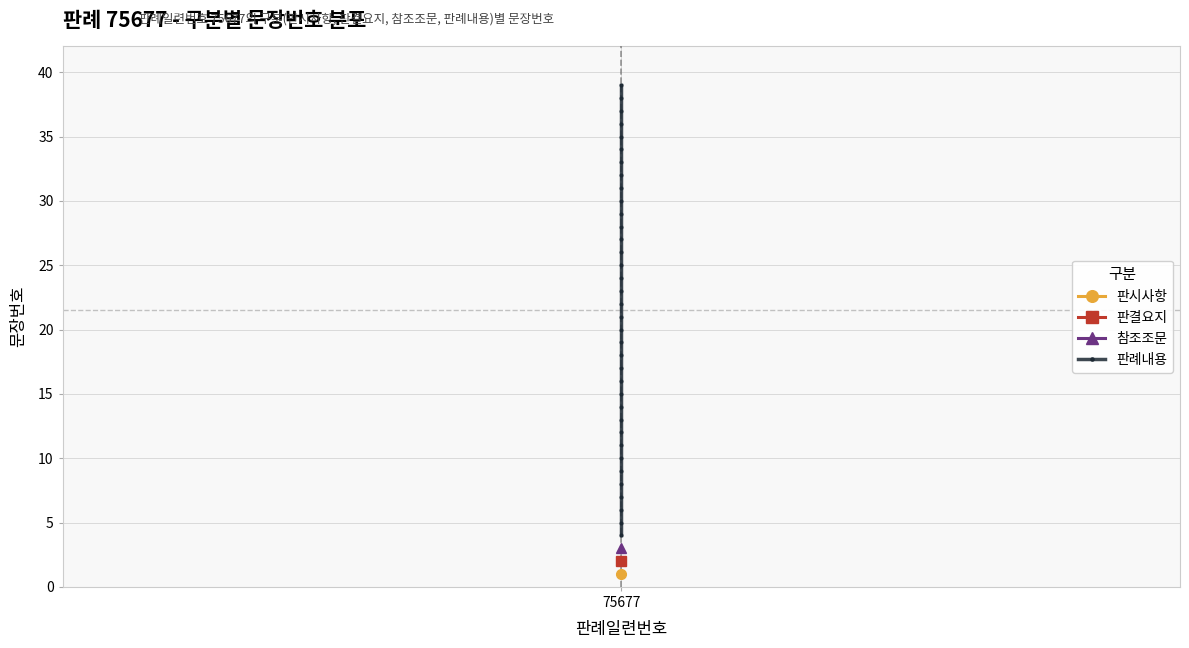

What value does the data have at 75677, to the nearest 10?

20